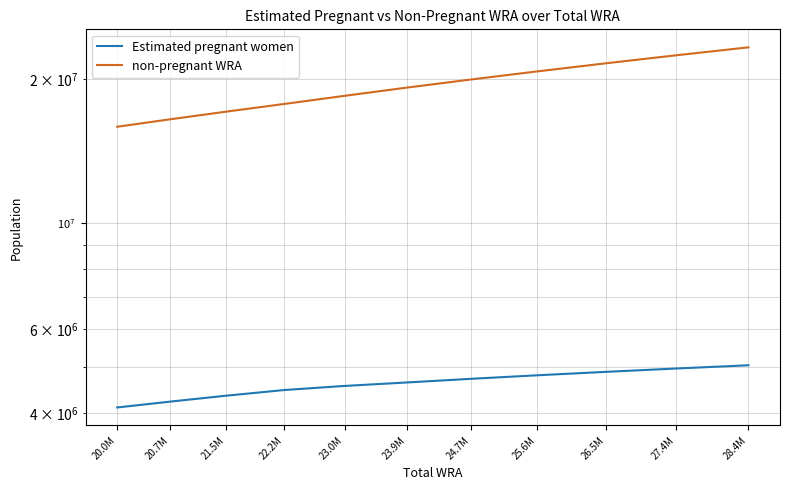

True or false: Estimated pregnant women and non-pregnant WRA cross at least once.

False